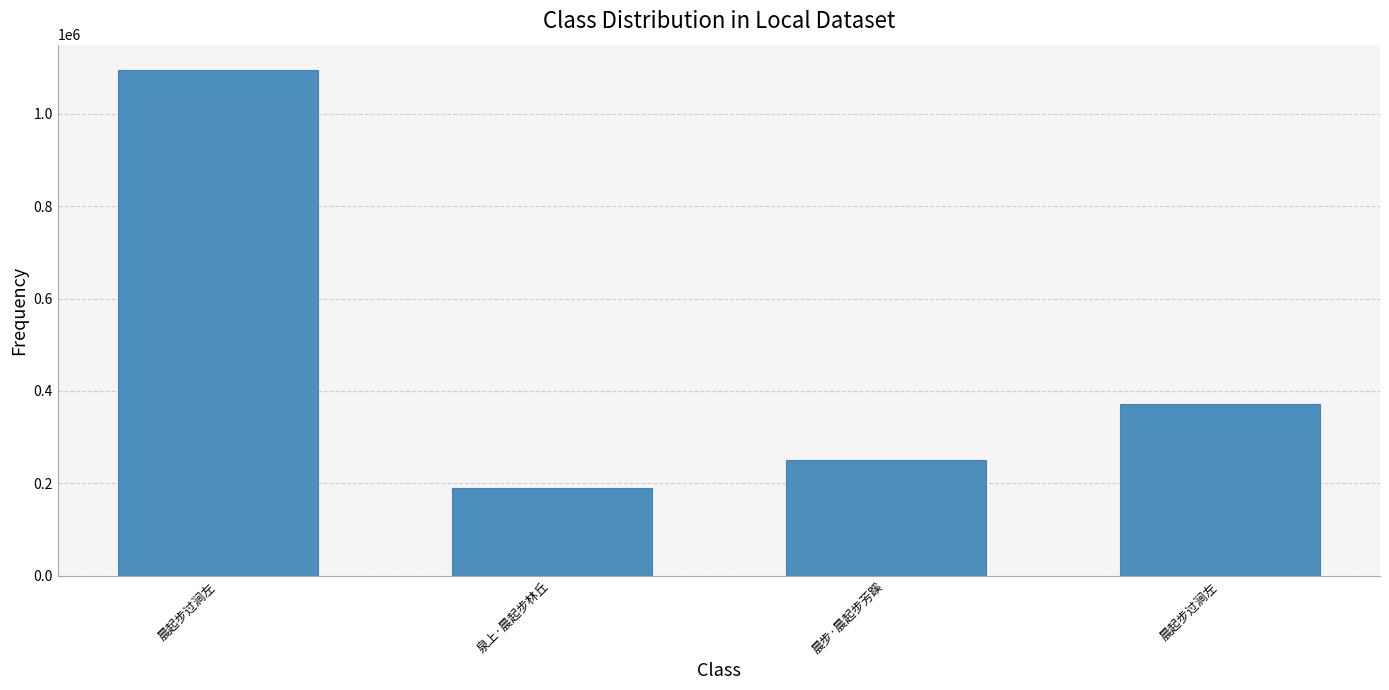

Count the number of categories in the chart.

4